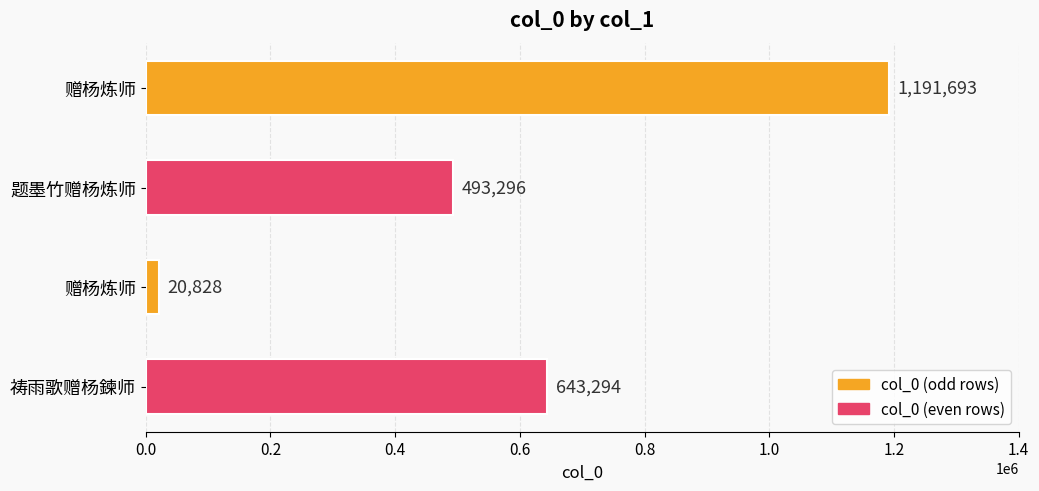

How many bars are there in total?

4